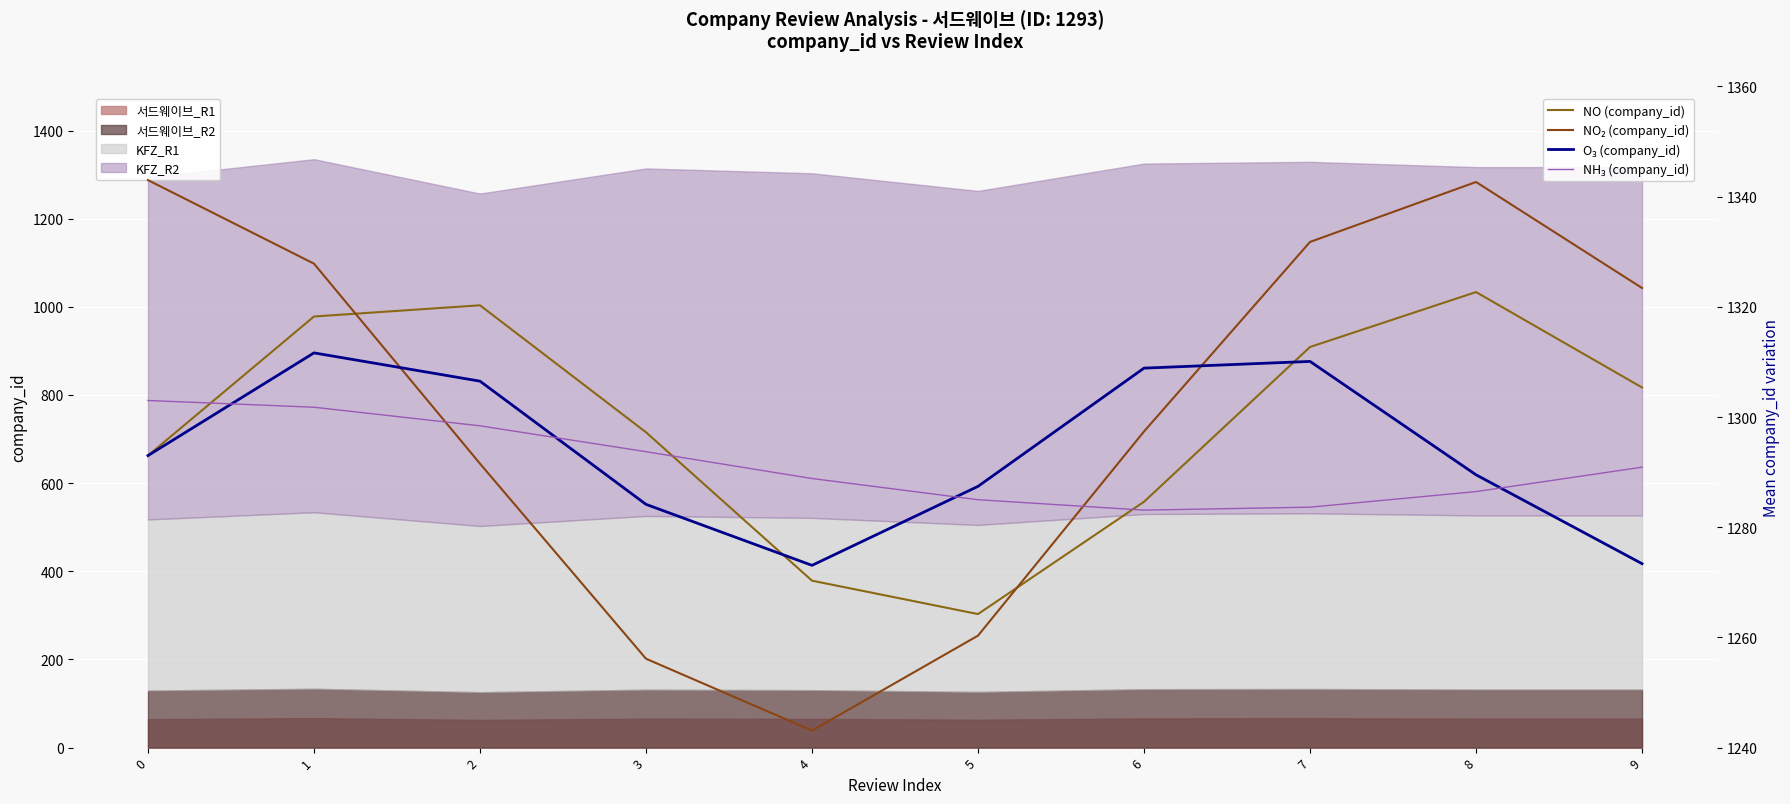

What is the value of the O₃ (company_id) point at the 7th from the left?

1308.9